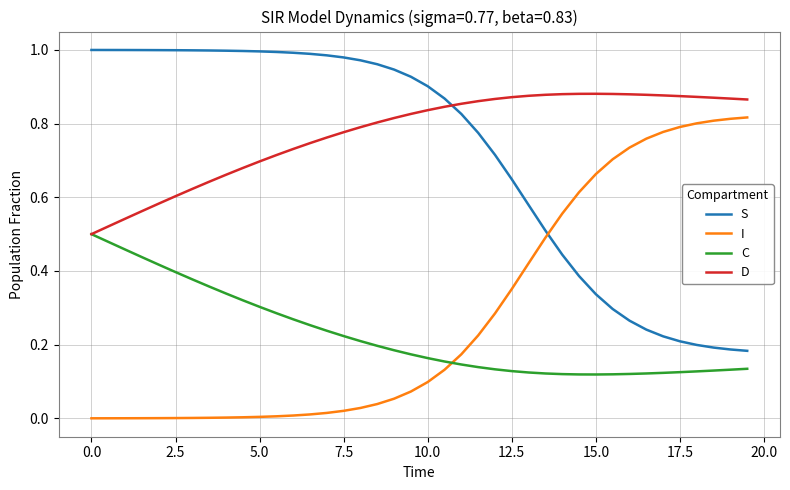

Rank the series by their maximum value, from highest to lowest.

S, D, I, C